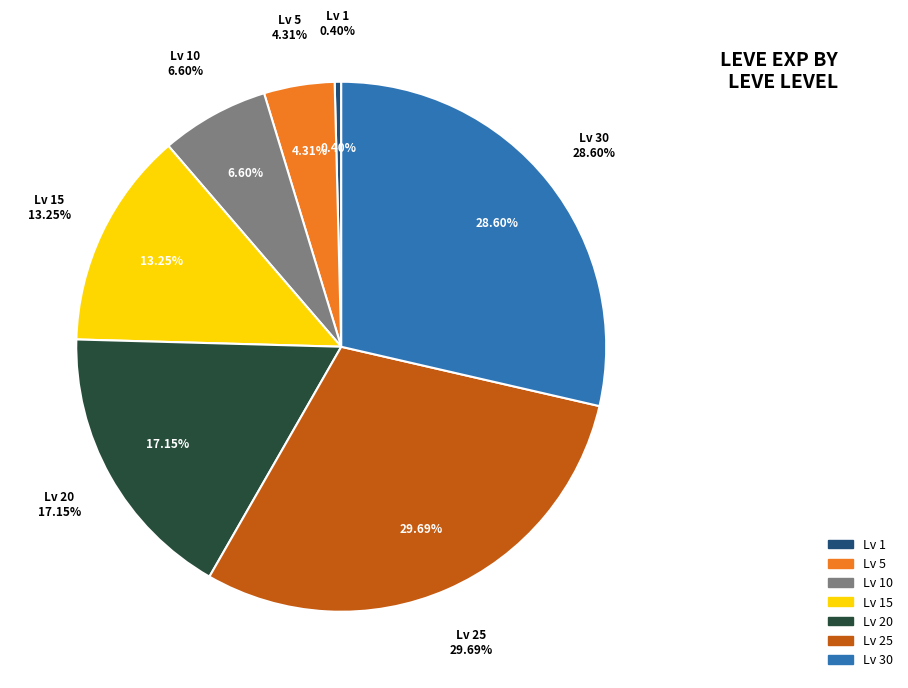

How many segments does this pie chart have?

7